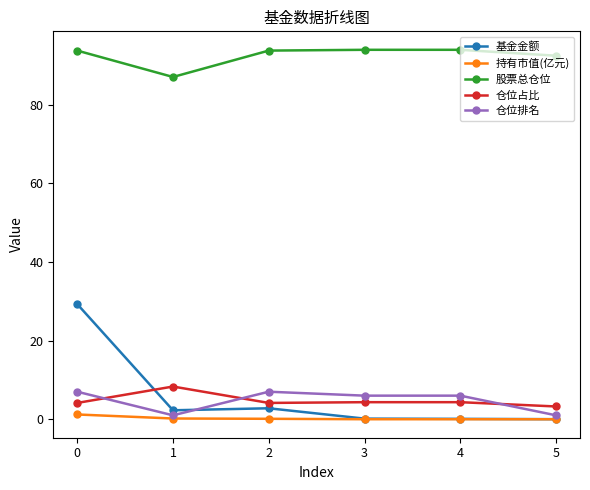

What is the value of the 仓位排名 point at the 4th from the left?

6.0